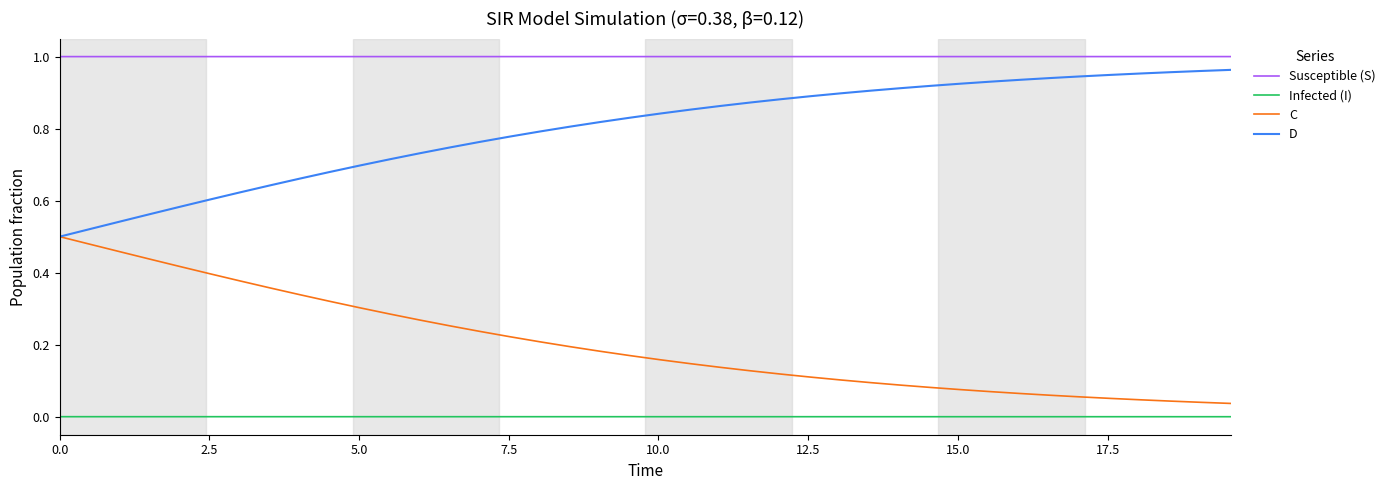

Rank the series by their average value, from highest to lowest.

Susceptible (S), D, C, Infected (I)